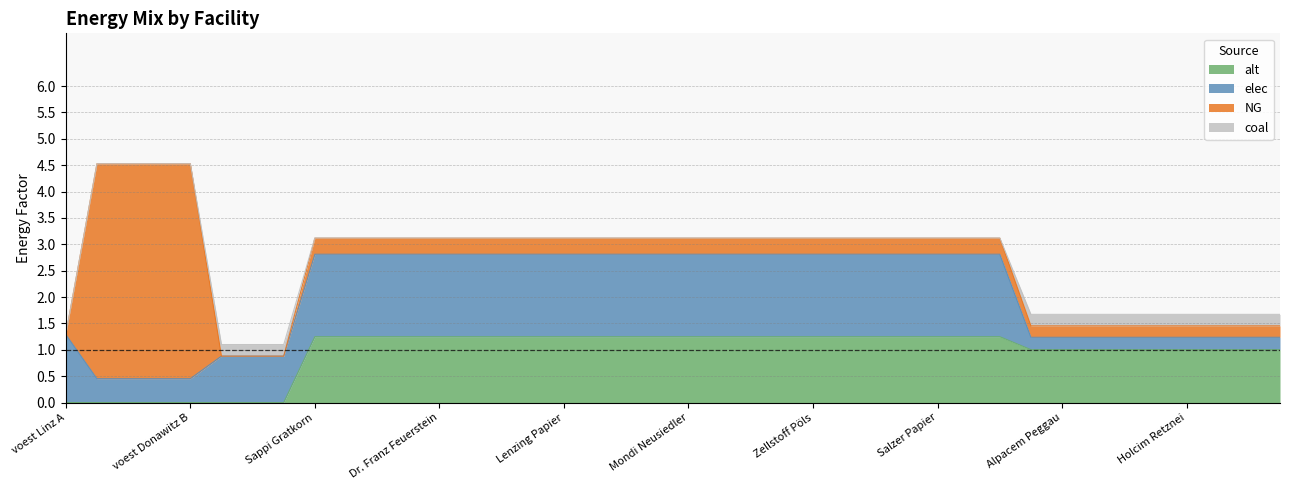

At how many categories does at least one series exceed 3?

4